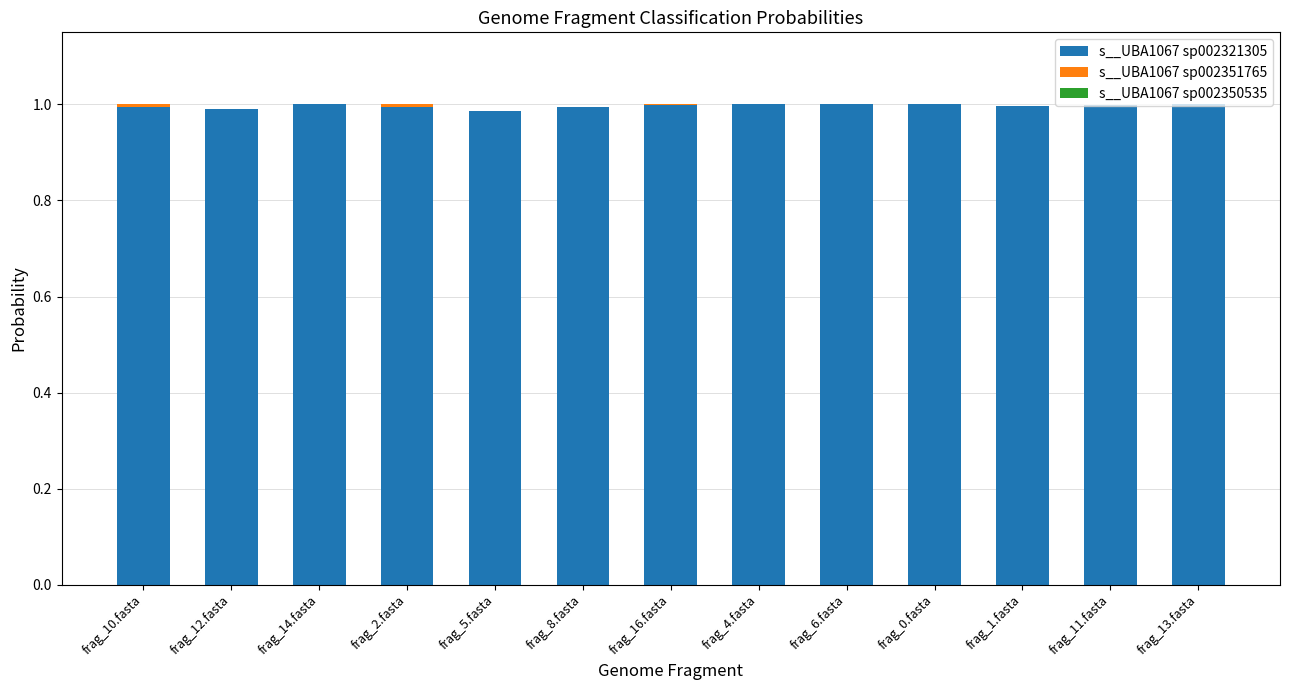

Does the chart contain stacked bars?

Yes